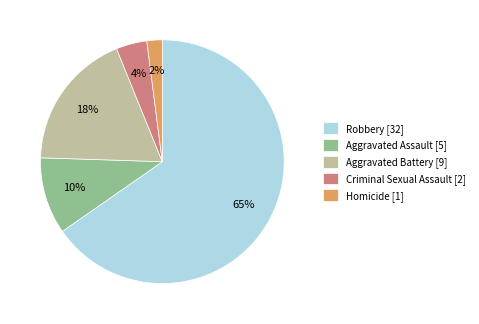

Which category has the biggest portion of the pie?

Robbery